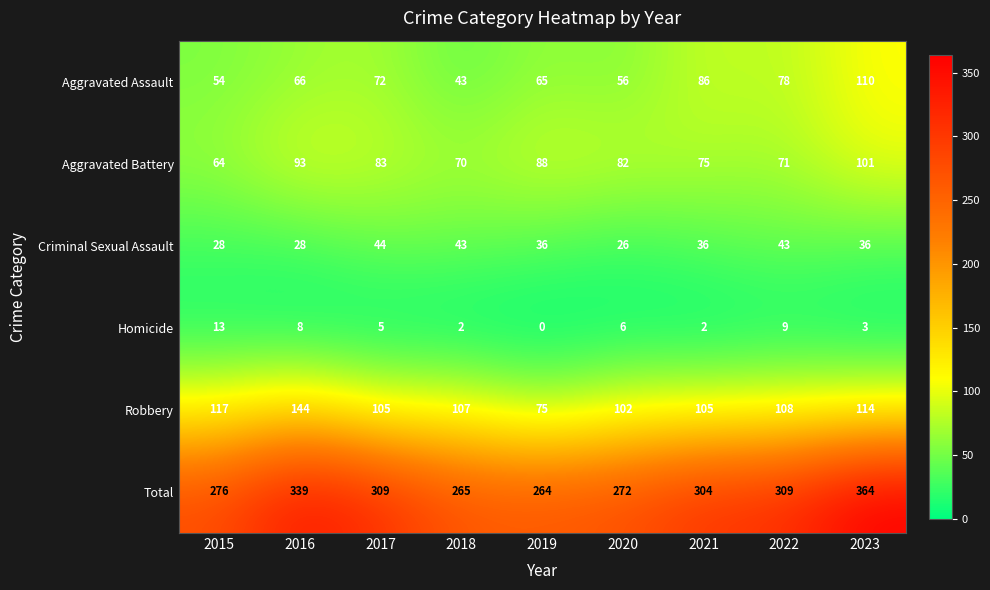

Is the value of Aggravated Battery at 2023 greater than the value of Homicide at 2023?

Yes